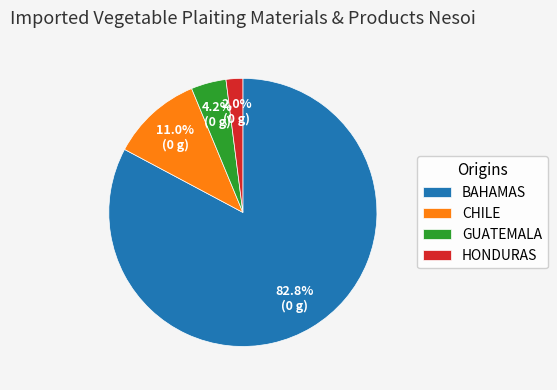

Count the number of slices in the pie.

4